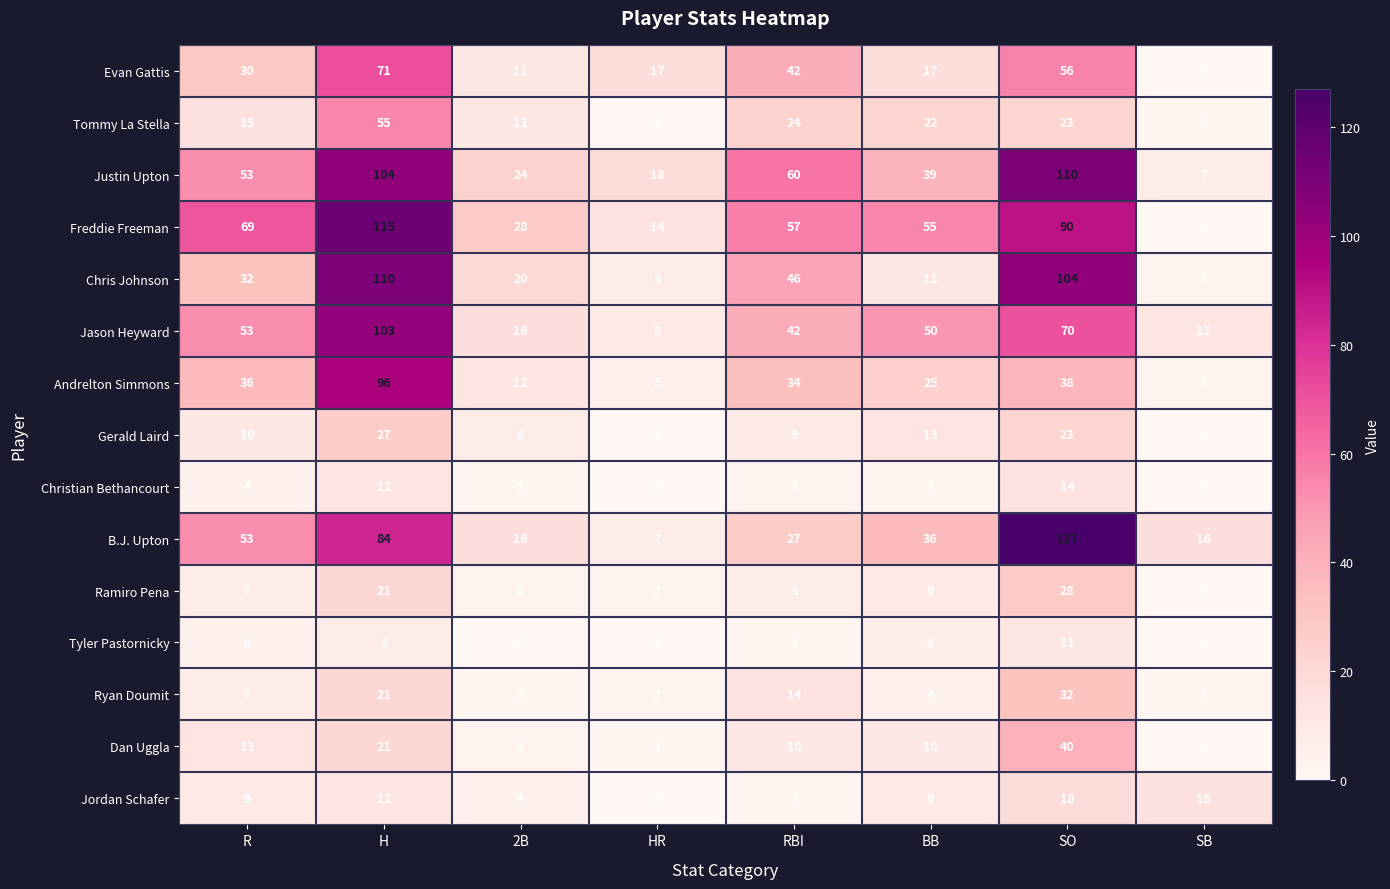

What is the average value of the Jordan Schafer series?

9